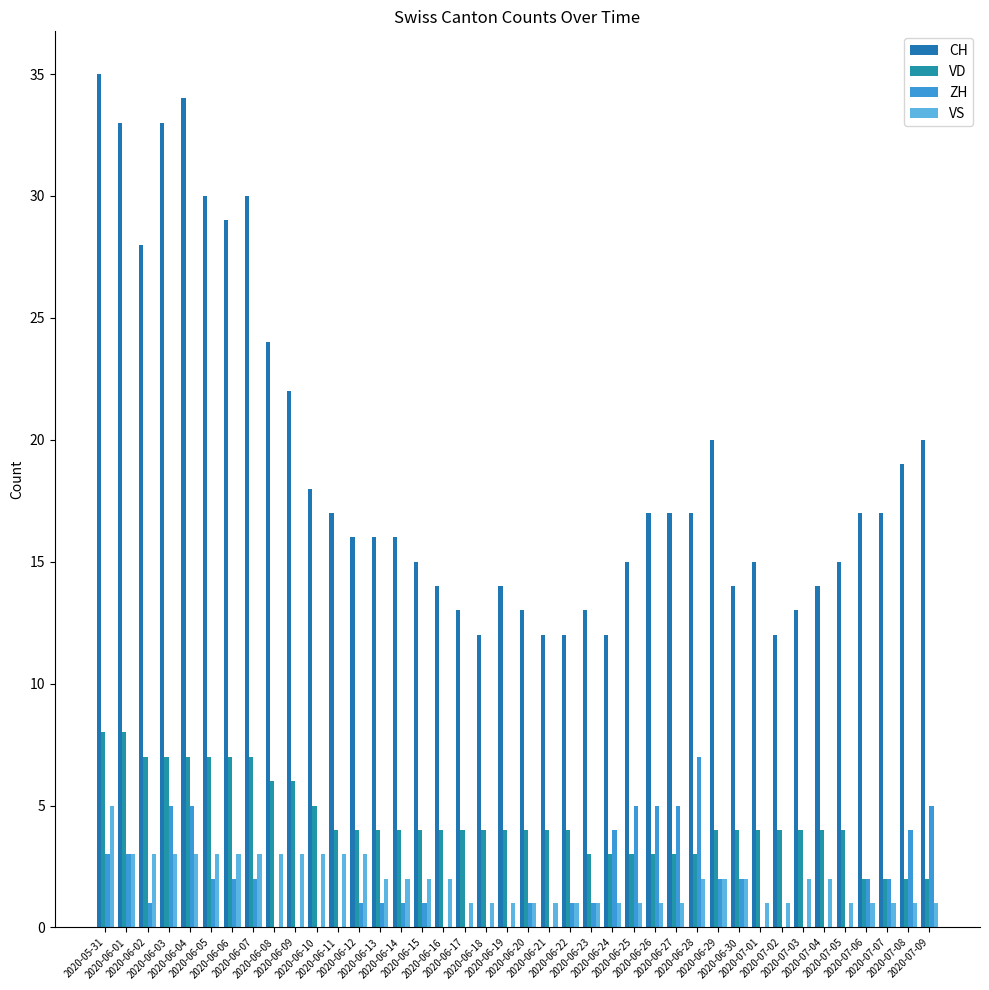

Between 2020-06-12 and 2020-06-18, which is larger?

2020-06-12